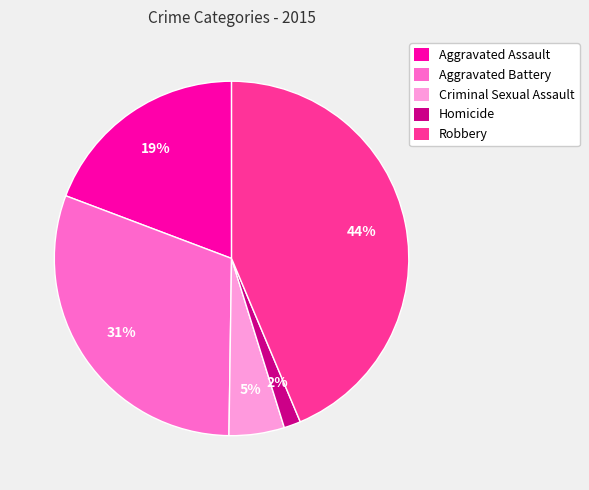

To the nearest percent, what is the difference between the largest and smallest slice percentages?

42%